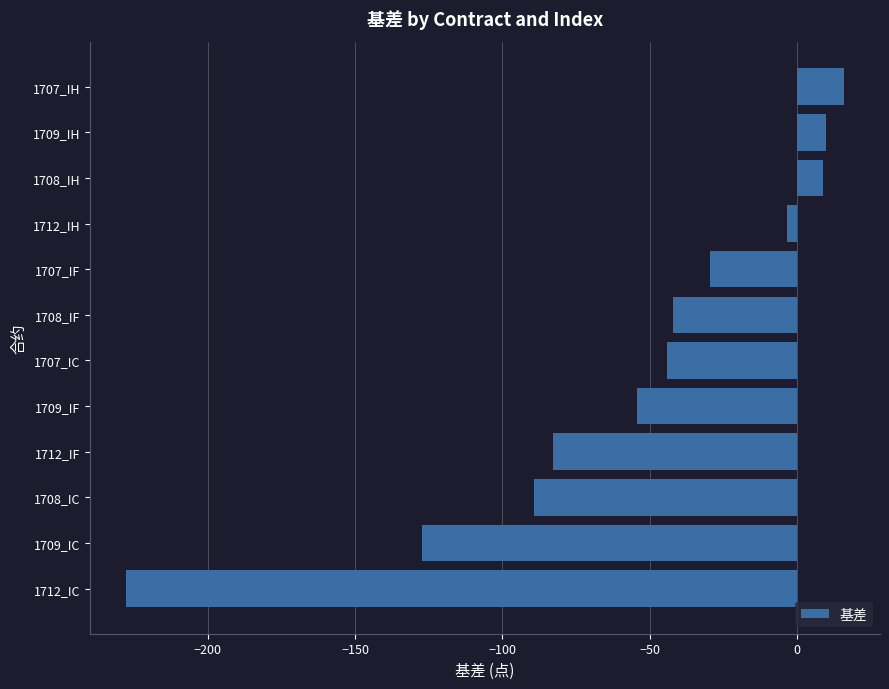

What is the change in value from 1709_IC to 1708_IC?

+38.2